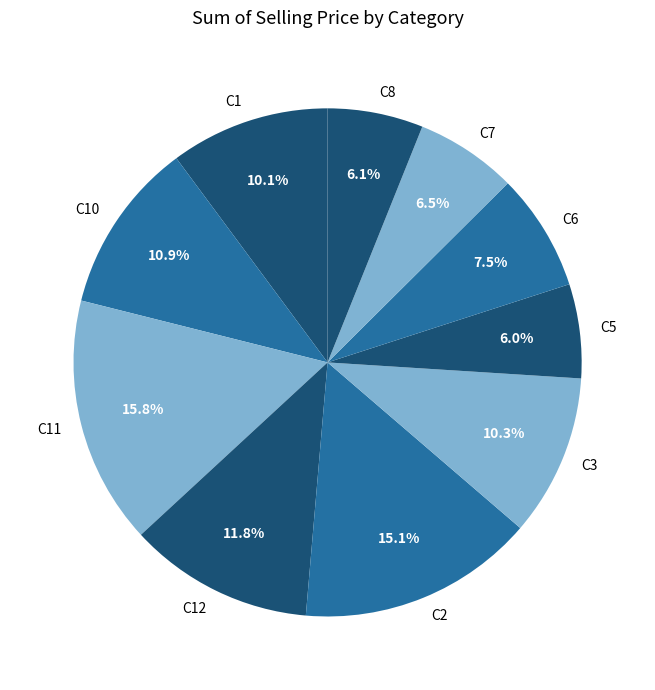

Is the sum of C5 and C1 greater than half?

No